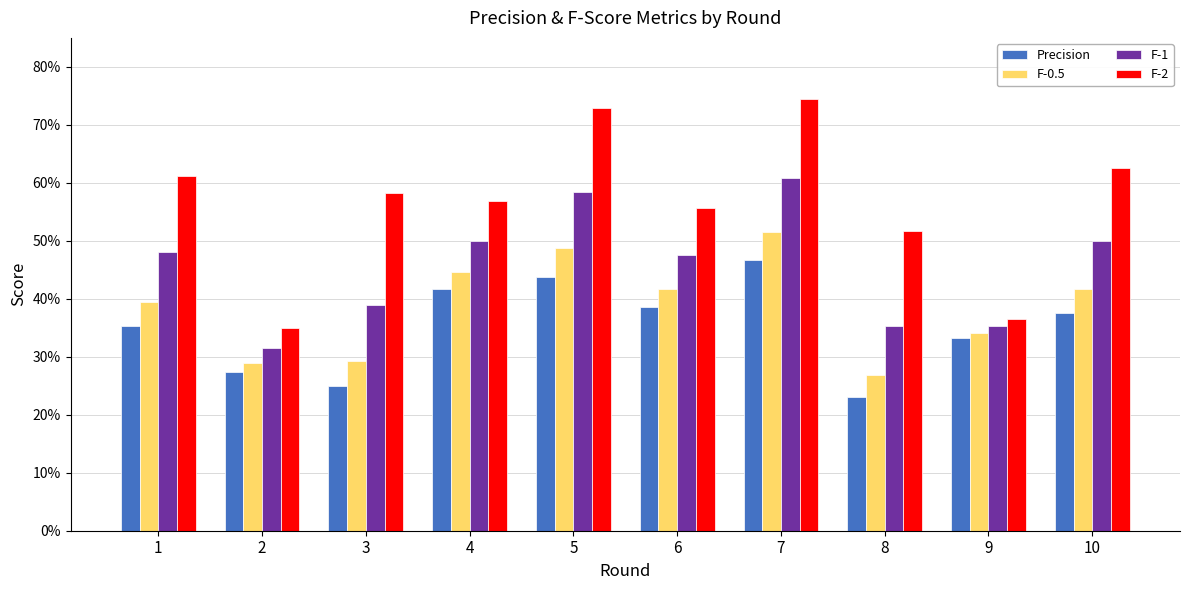

What is the sum of the Precision values at 2 and 8?

0.5